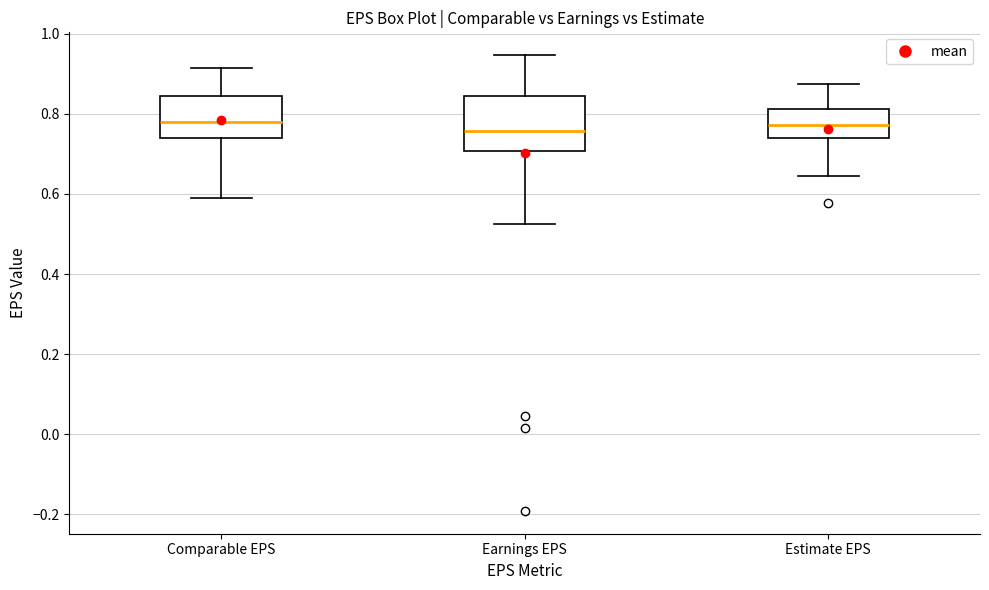

Which box is the tallest, from its lower edge to its upper edge?

Earnings EPS